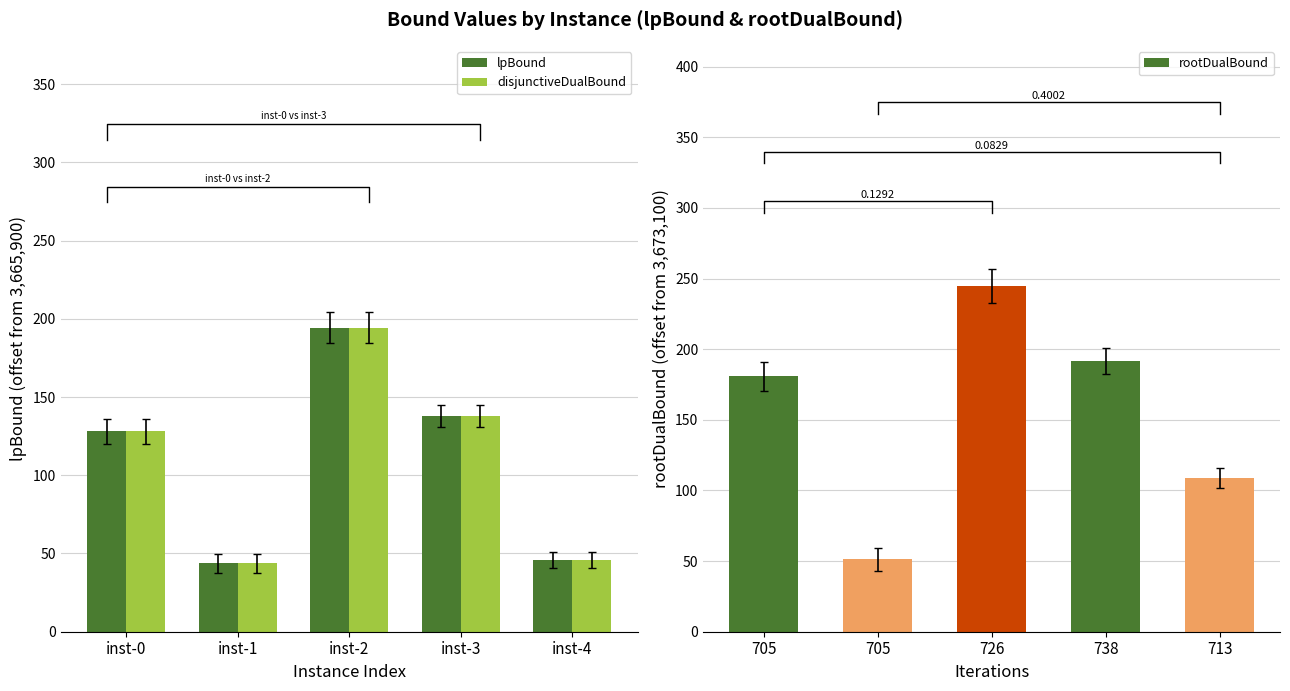

Are the bars grouped side by side (vs. stacked)?

Yes